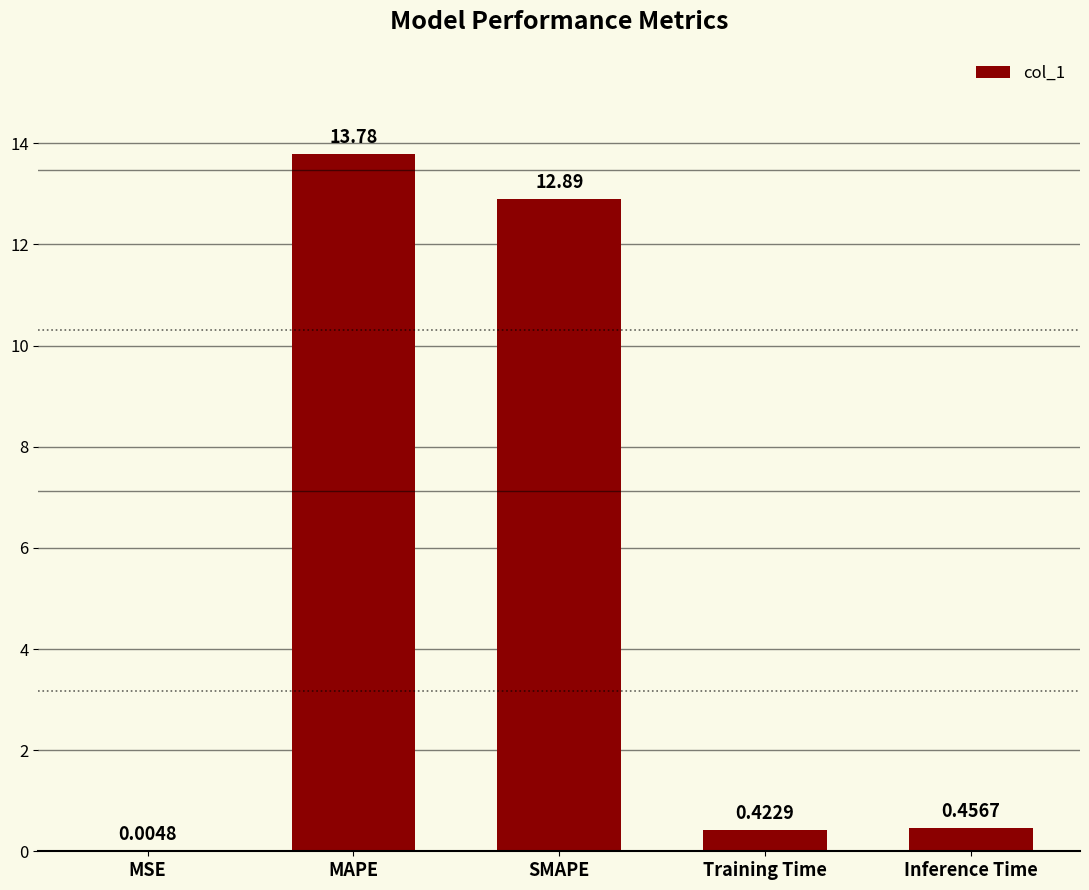

Does the chart contain stacked bars?

No